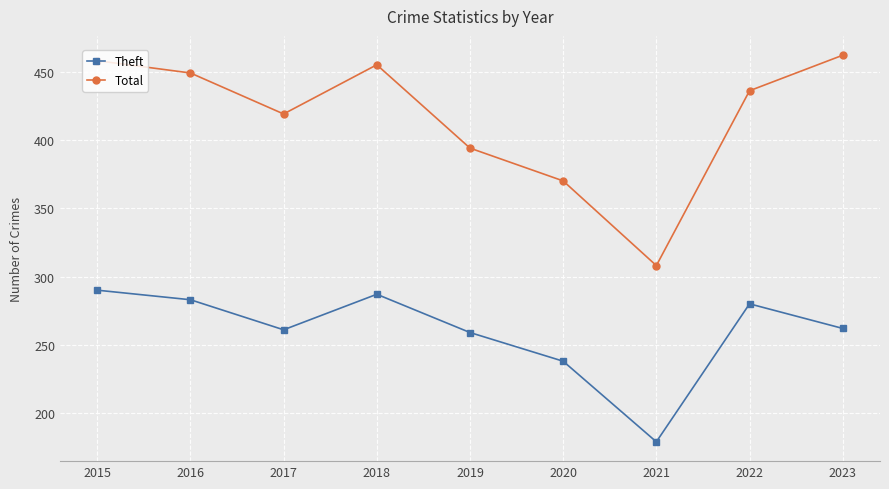

Where is Theft nearest to the value 234?

2020